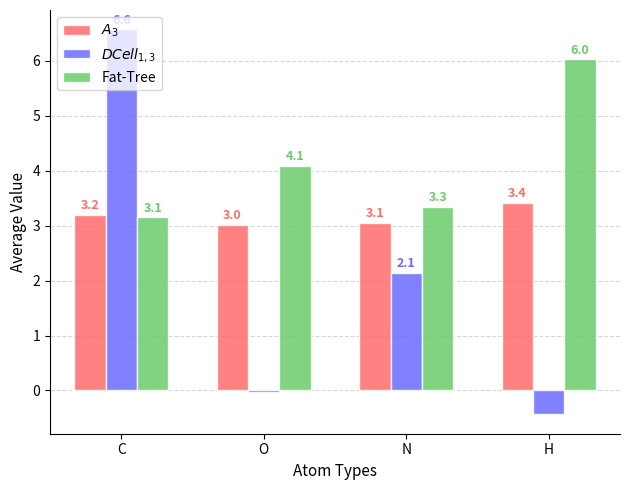

What is the total value across all series at O?

7.1